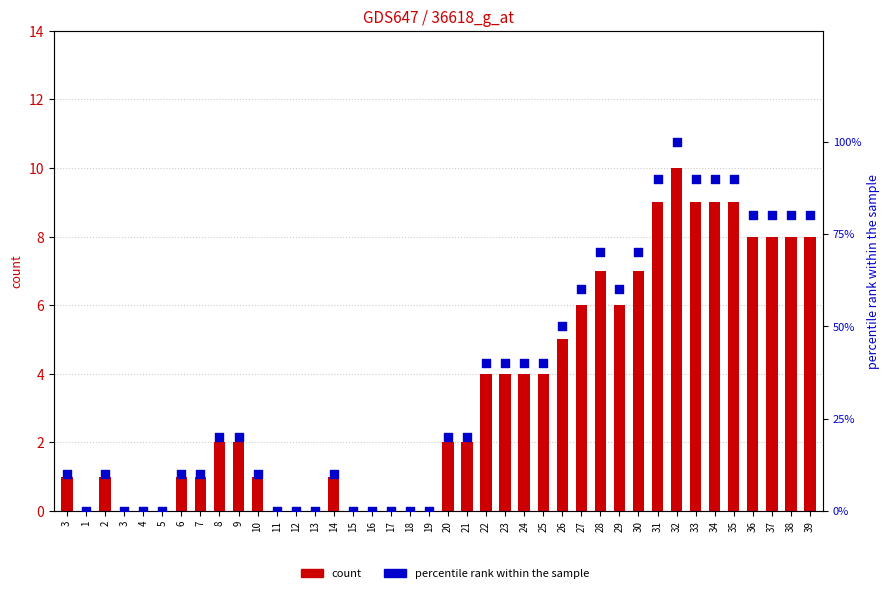

Which series has the largest total across all categories?

percentile rank within the sample